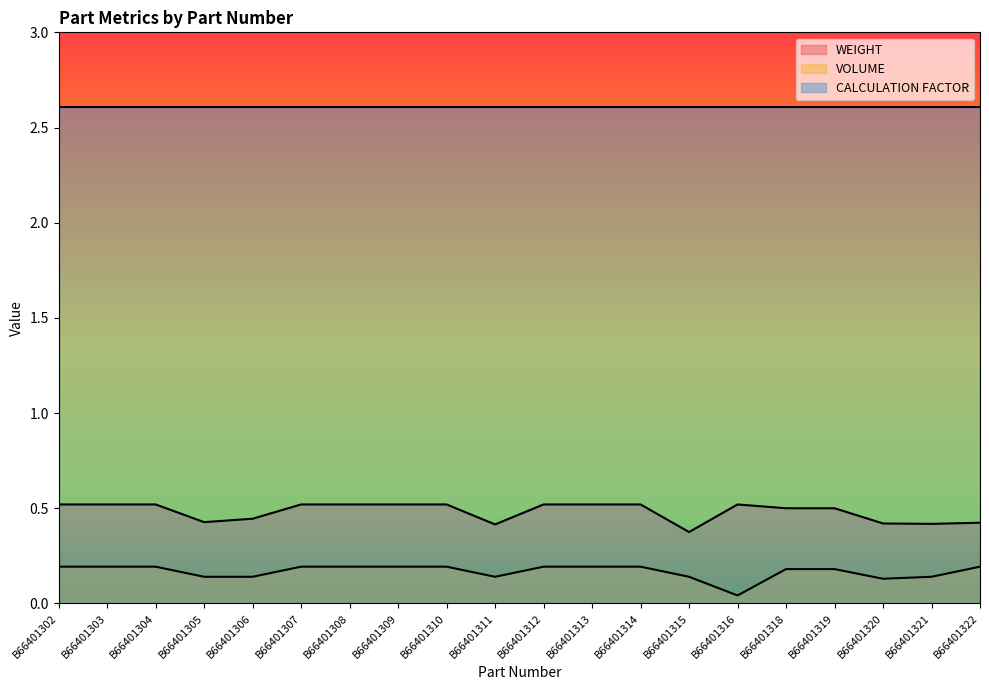

At how many categories does at least one series exceed 0?

20